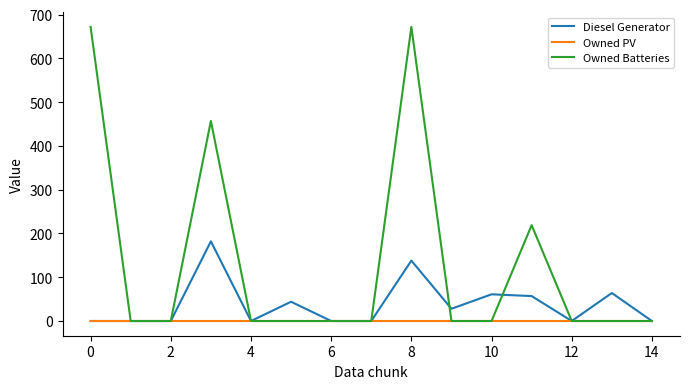

List the series in order of their peak value, highest first.

Owned Batteries, Diesel Generator, Owned PV